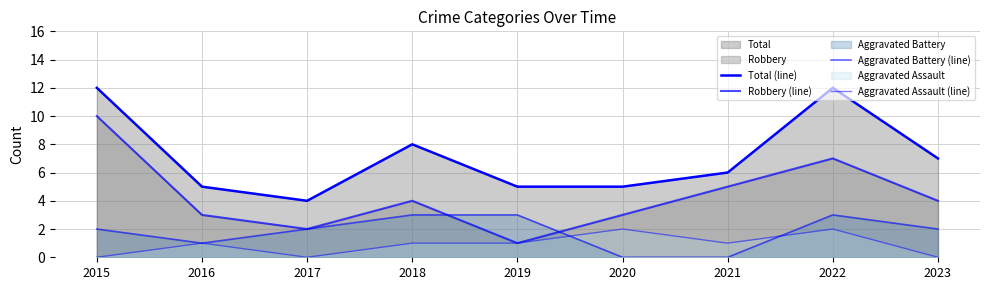

Reading right to left, what are all the values shown in this chart?

Total (line): 7	12	6	5	5	8	4	5	12
Robbery (line): 4	7	5	3	1	4	2	3	10
Aggravated Battery (line): 2	3	0	0	3	3	2	1	2
Aggravated Assault (line): 0	2	1	2	1	1	0	1	0